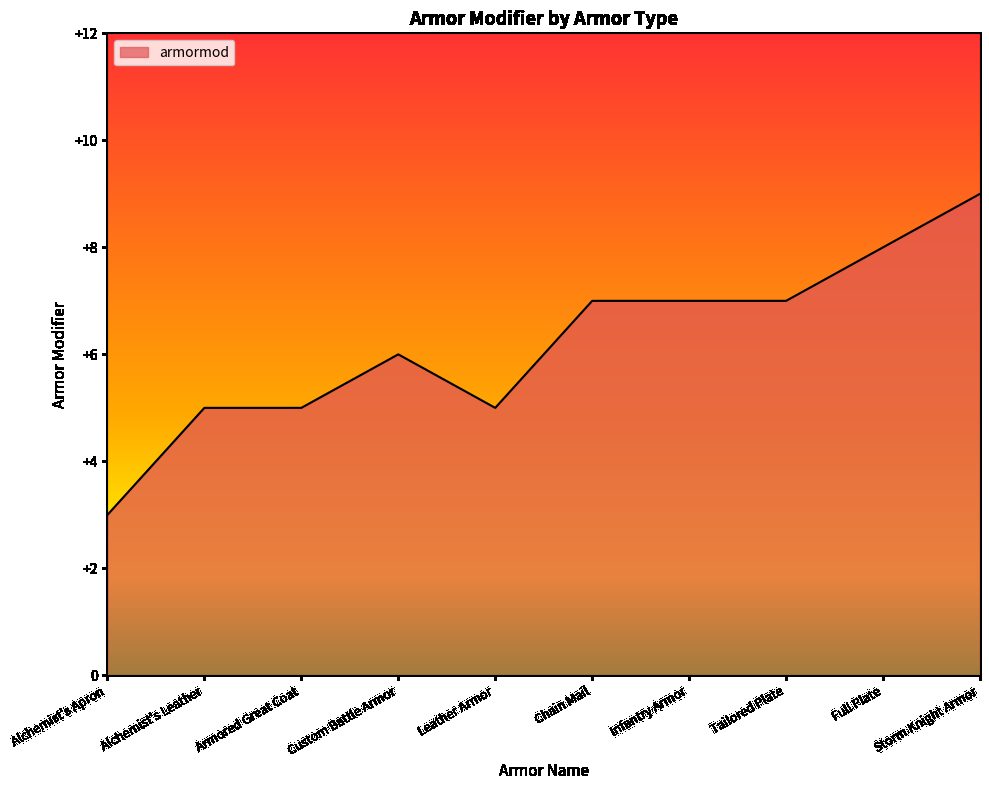

True or false: the data shows 2 at Leather Armor.

False